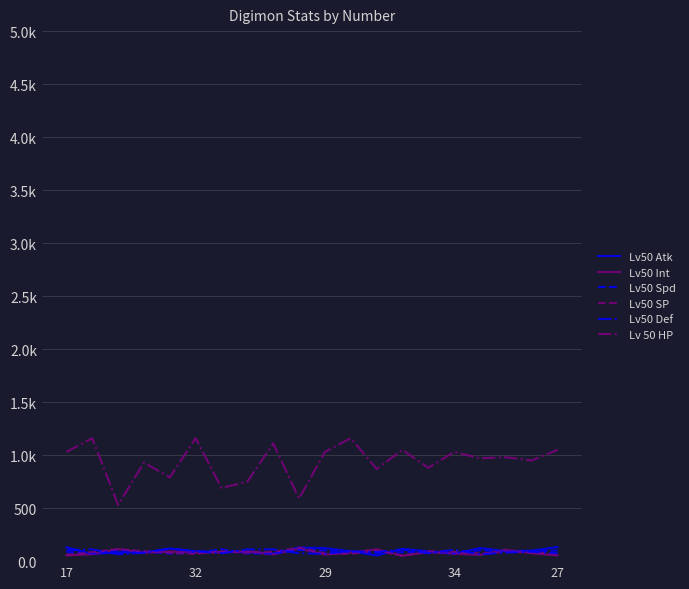

At which label does Lv50 Def first exceed 89?

17